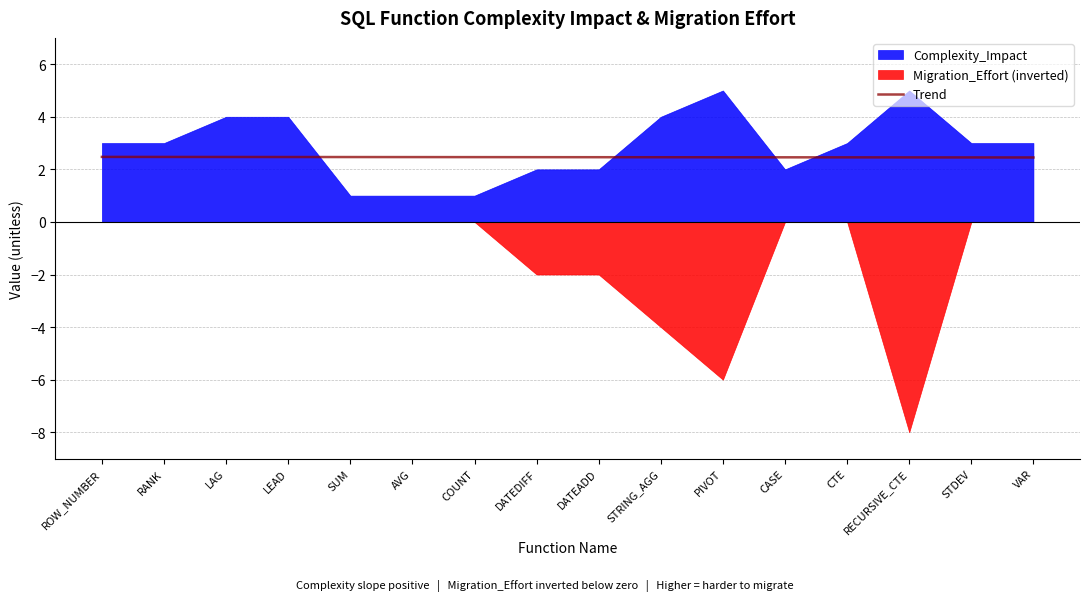

Reading left to right, extract all data points from this chart.

2.5	2.5	2.5	2.5	2.5	2.5	2.5	2.5	2.5	2.5	2.5	2.5	2.5	2.5	2.5	2.5